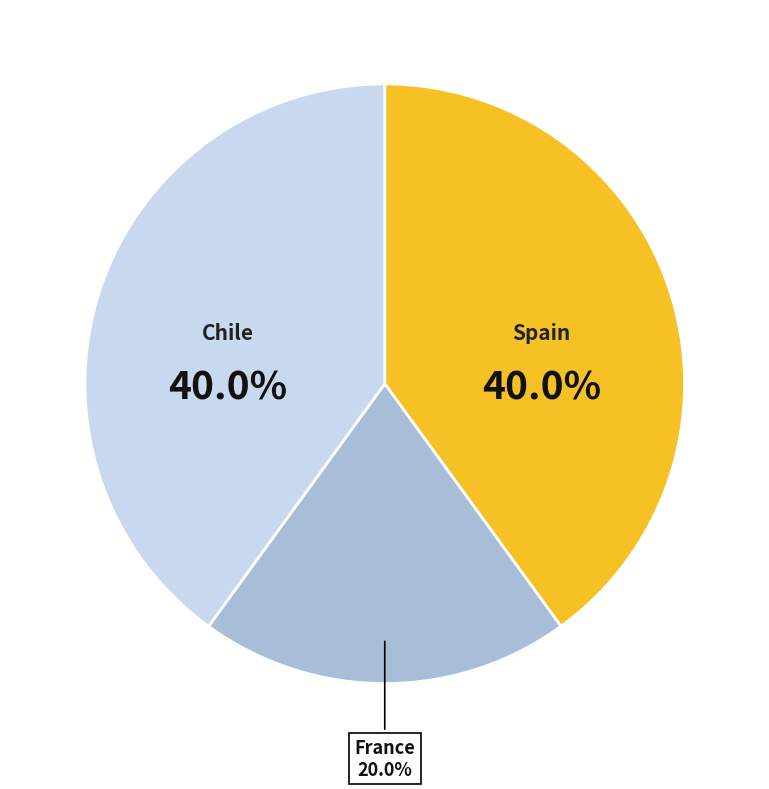

Is there a majority slice in this chart?

No